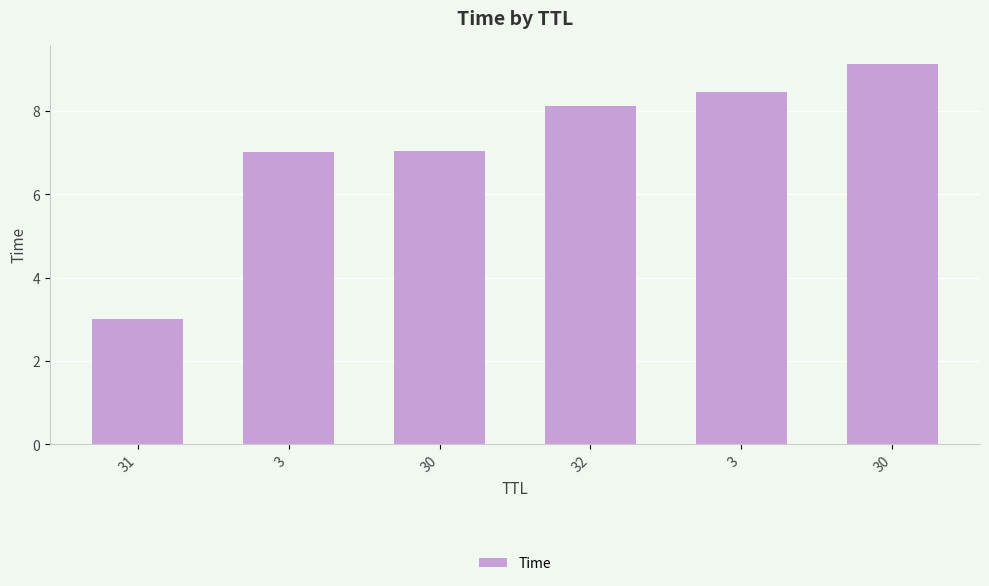

At which category does the chart reach its peak across all series?

30